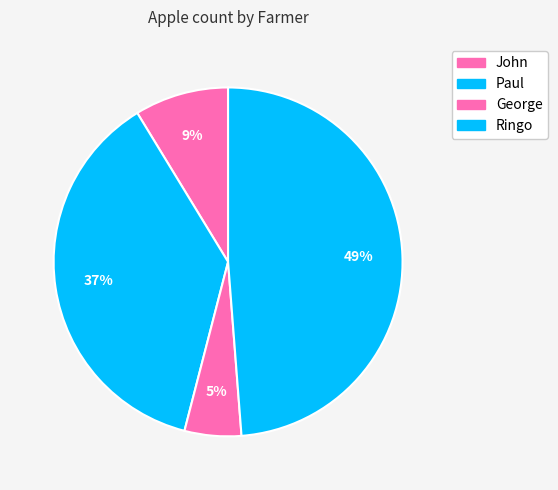

Is there any slice that represents more than half of the pie?

No